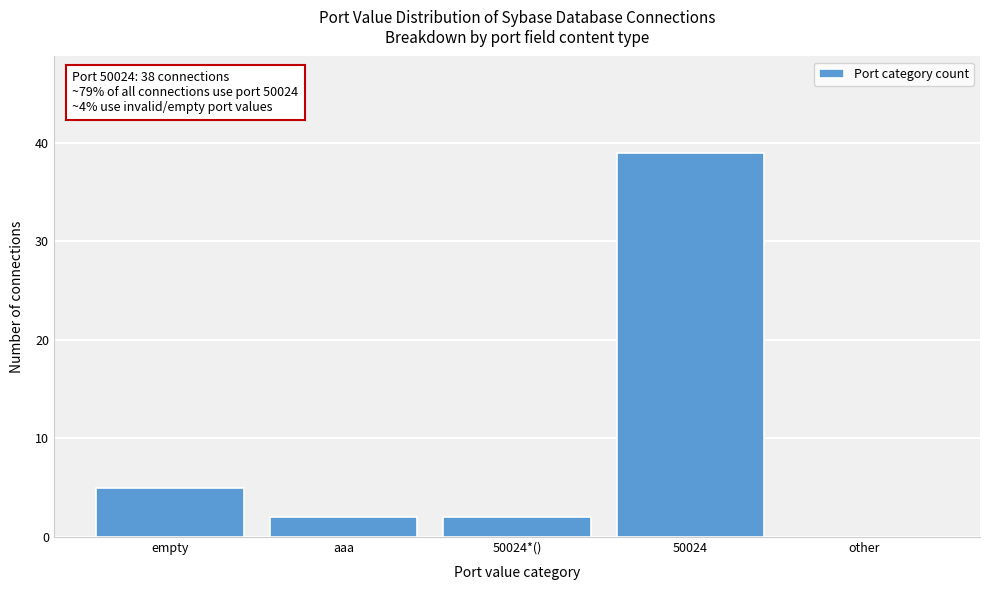

Reading left to right, what are all the values shown in this chart?

empty=5	aaa=2	50024*()=2	50024=39	other=0